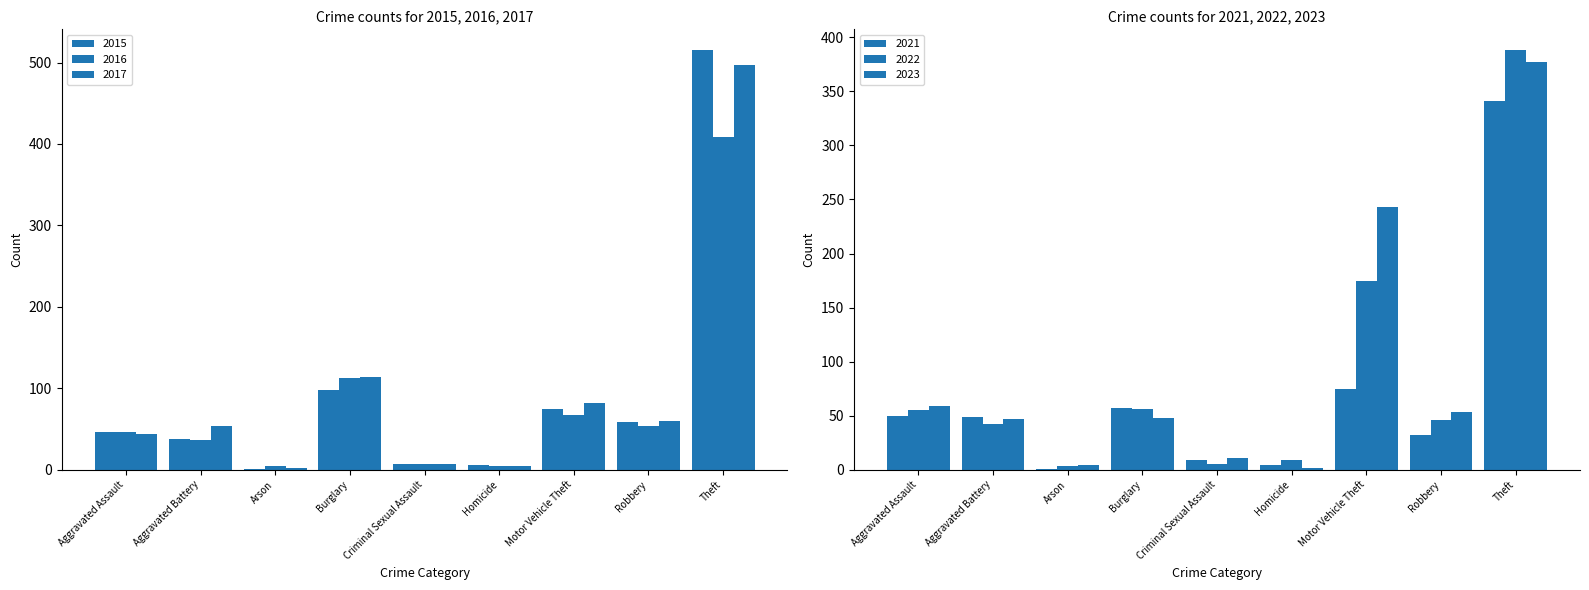

What is the label of the 8th bar from the right?

Aggravated Battery